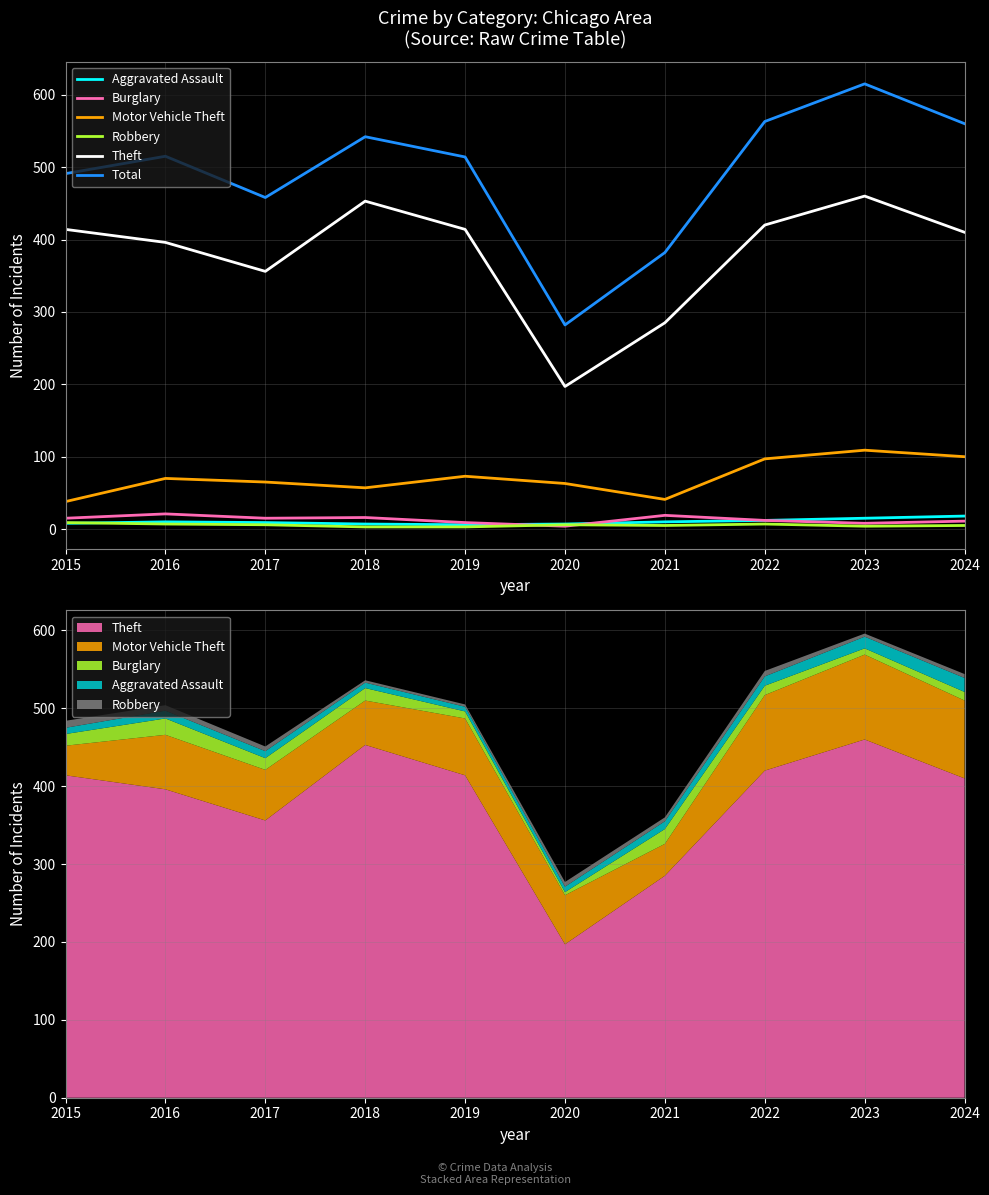

Is the value of Theft at 2019 greater than the value of Aggravated Assault at 2021?

Yes